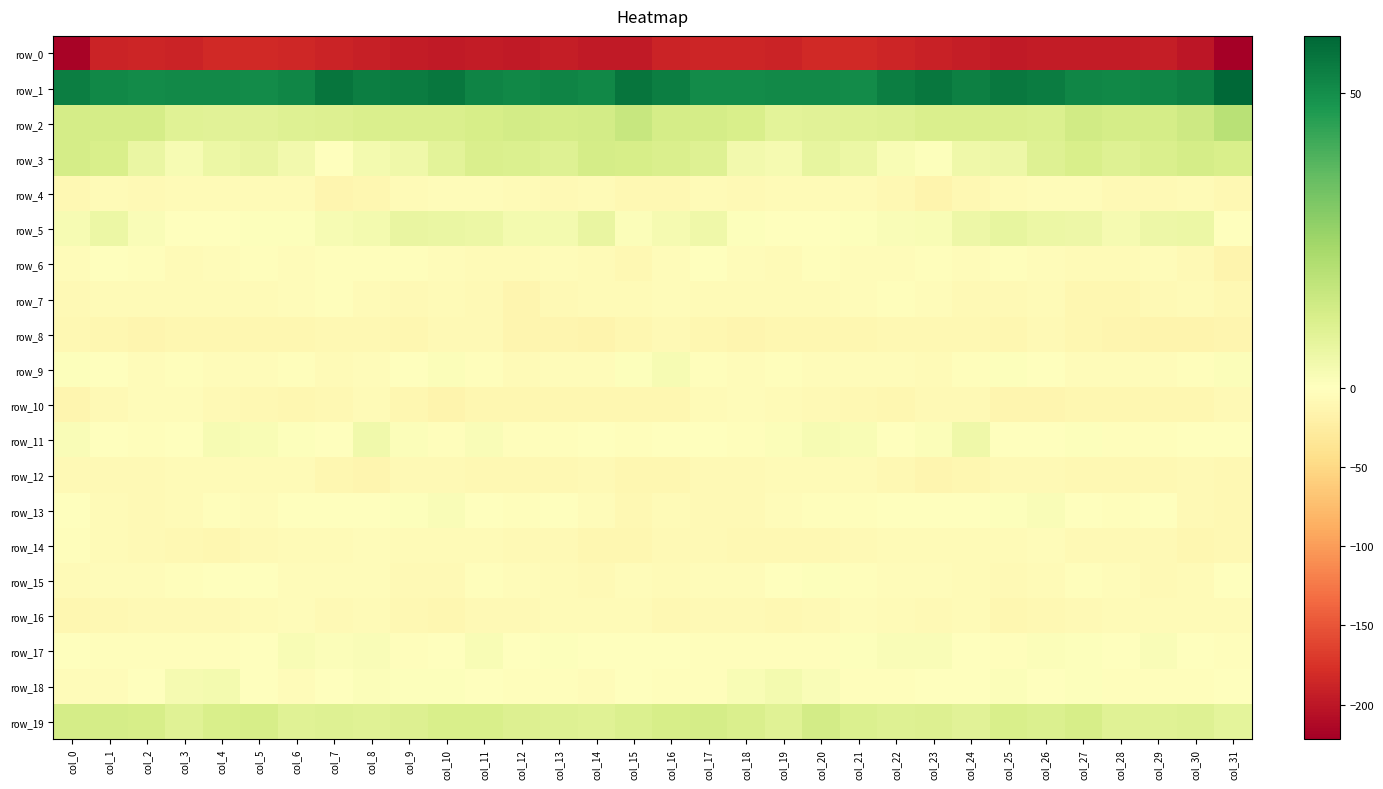

What is the sum of all row_10 values?

-303.1